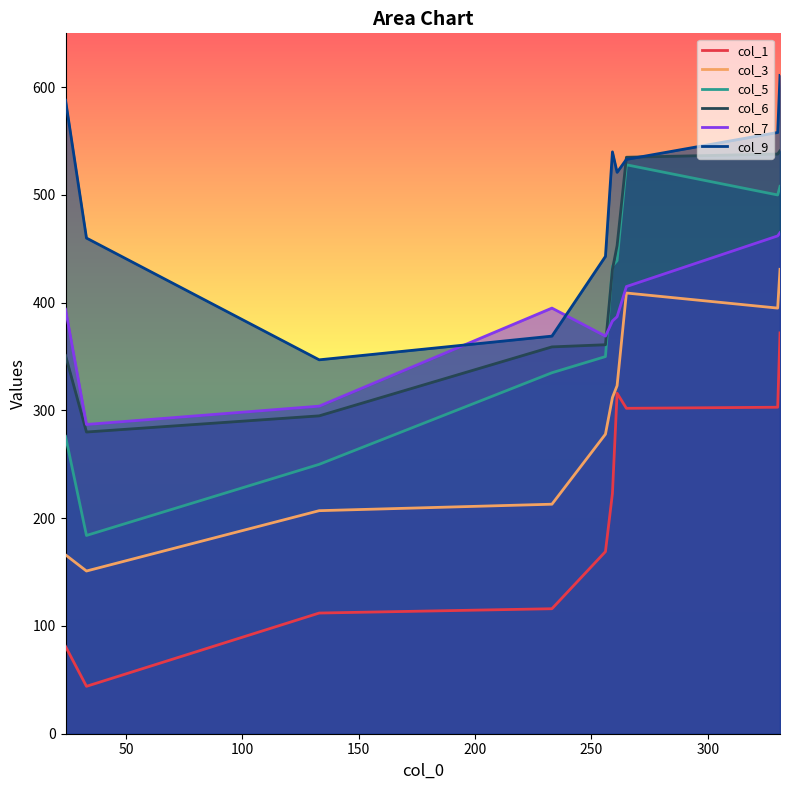

What is the lowest value of the col_7 series?

287